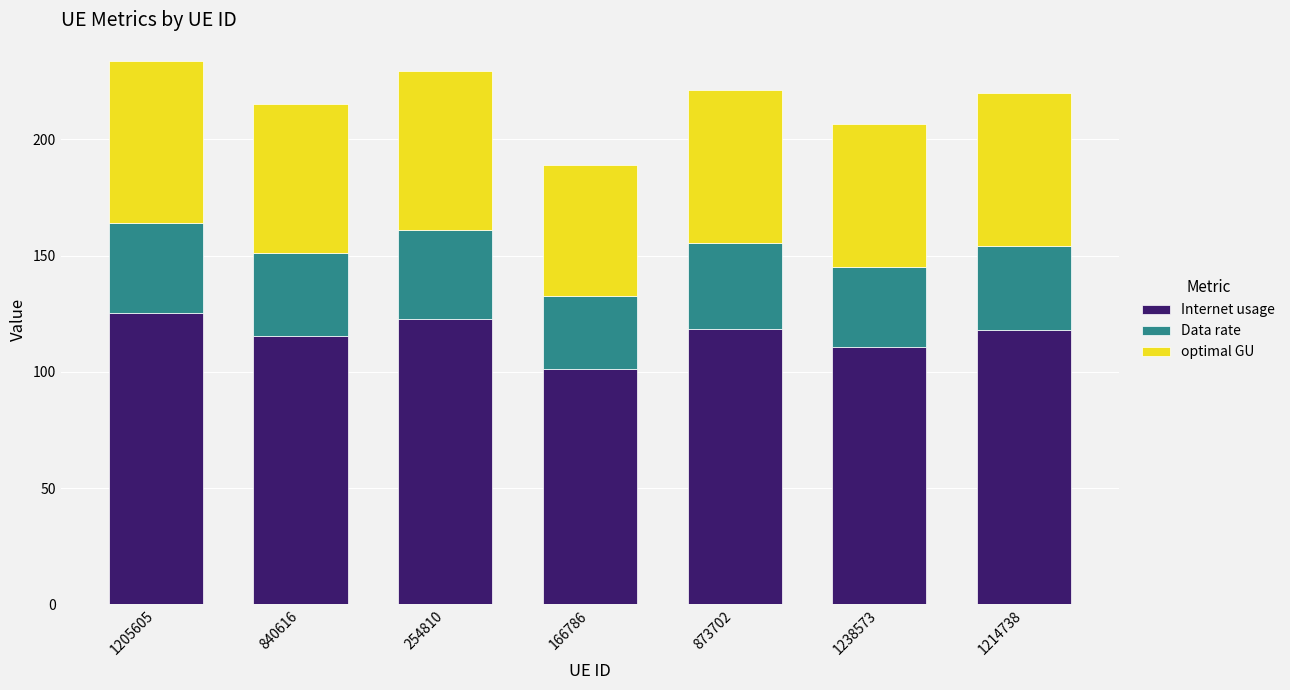

The value of Internet usage at 254810 is 122.9. True or false?

True